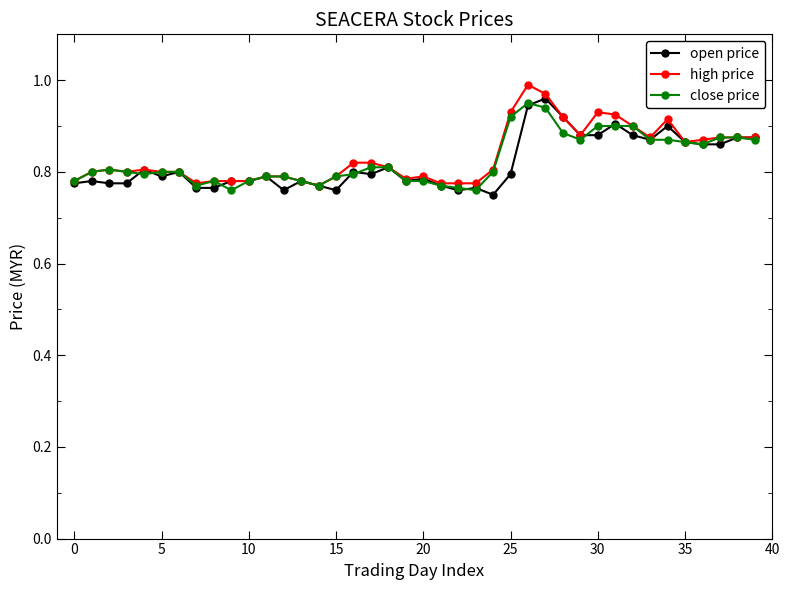

At how many categories does at least one series exceed 0?

40